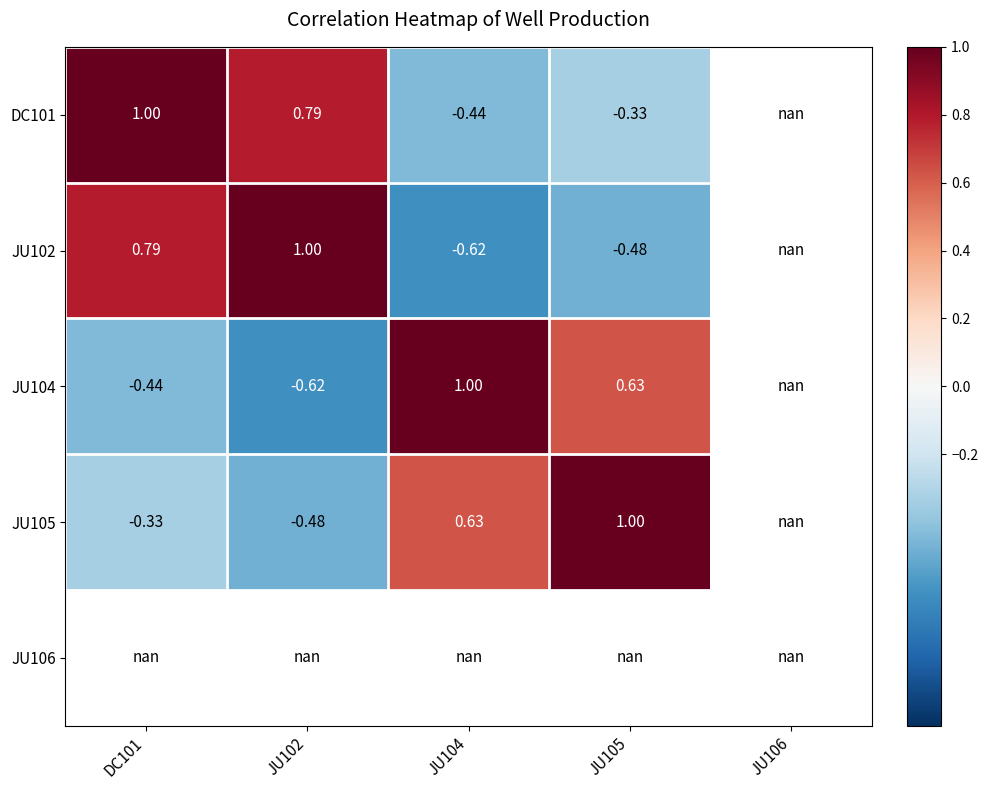

Is the value of JU102 at JU102 greater than the value of DC101 at JU105?

Yes